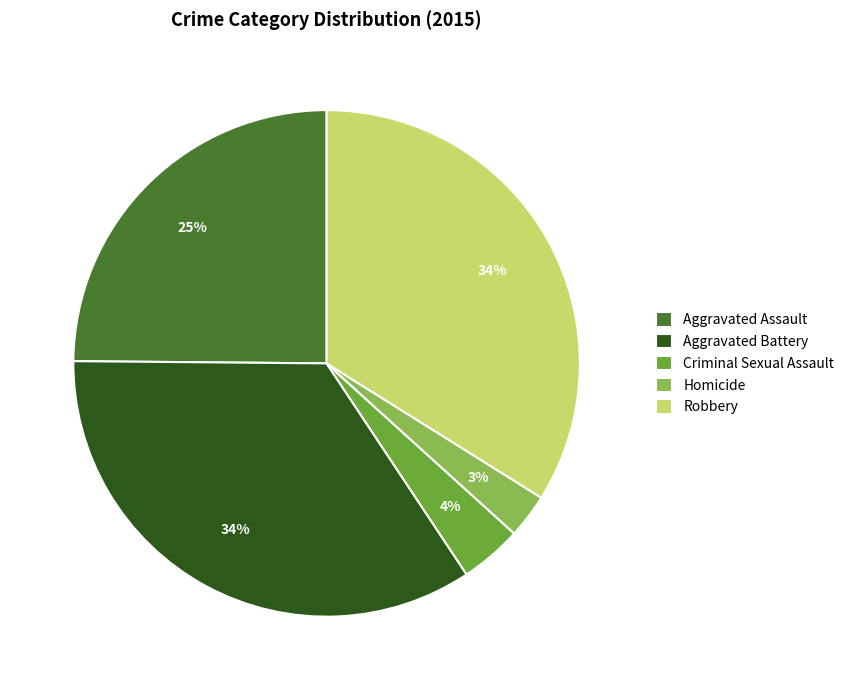

To the nearest percent, what is the difference between the Aggravated Assault and Homicide slice percentages?

22%